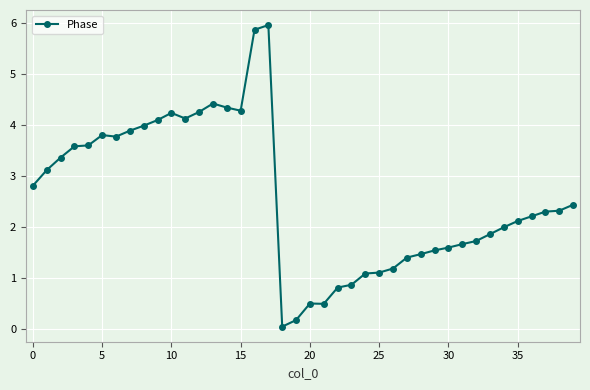

What is the difference between the maximum and minimum values?

5.9